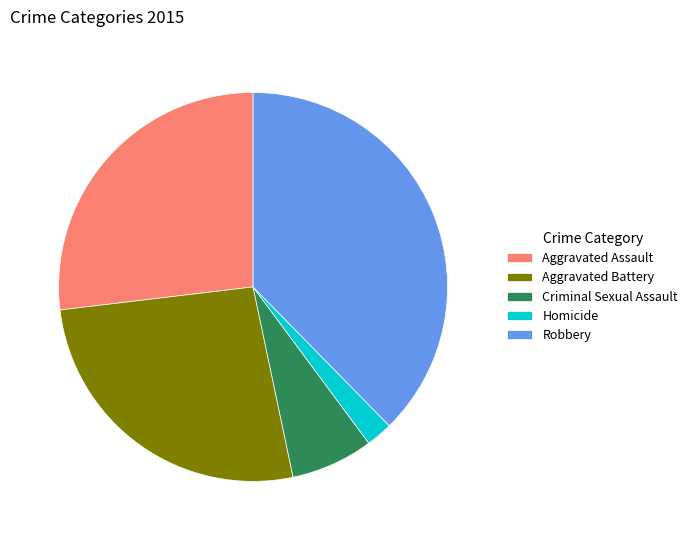

Is it true that Aggravated Battery is 38% of the pie?

False